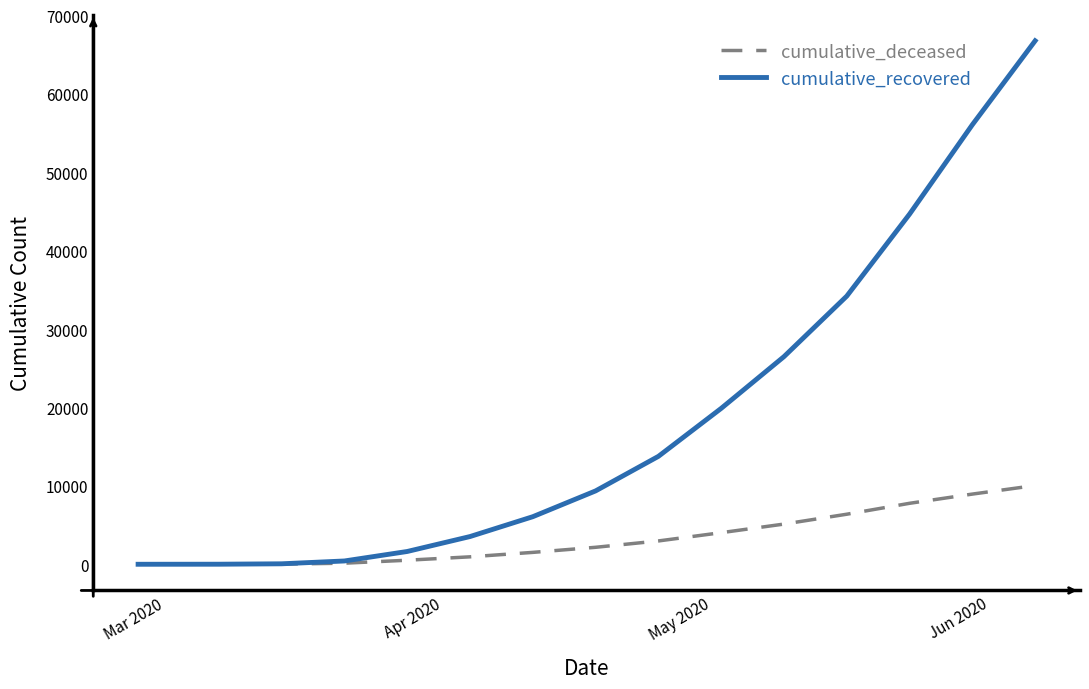

List the series in order of their peak value, highest first.

cumulative_recovered, cumulative_deceased